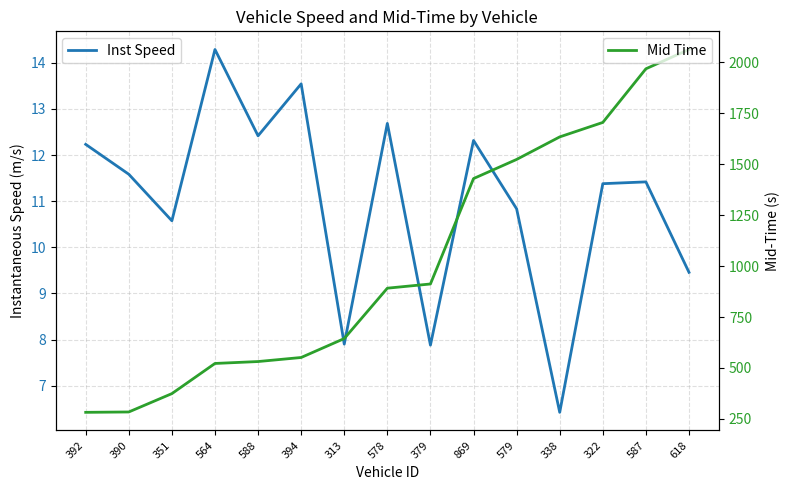

Rank the categories by Inst Speed value from highest to lowest.

564, 394, 578, 588, 869, 392, 390, 587, 322, 579, 351, 618, 313, 379, 338